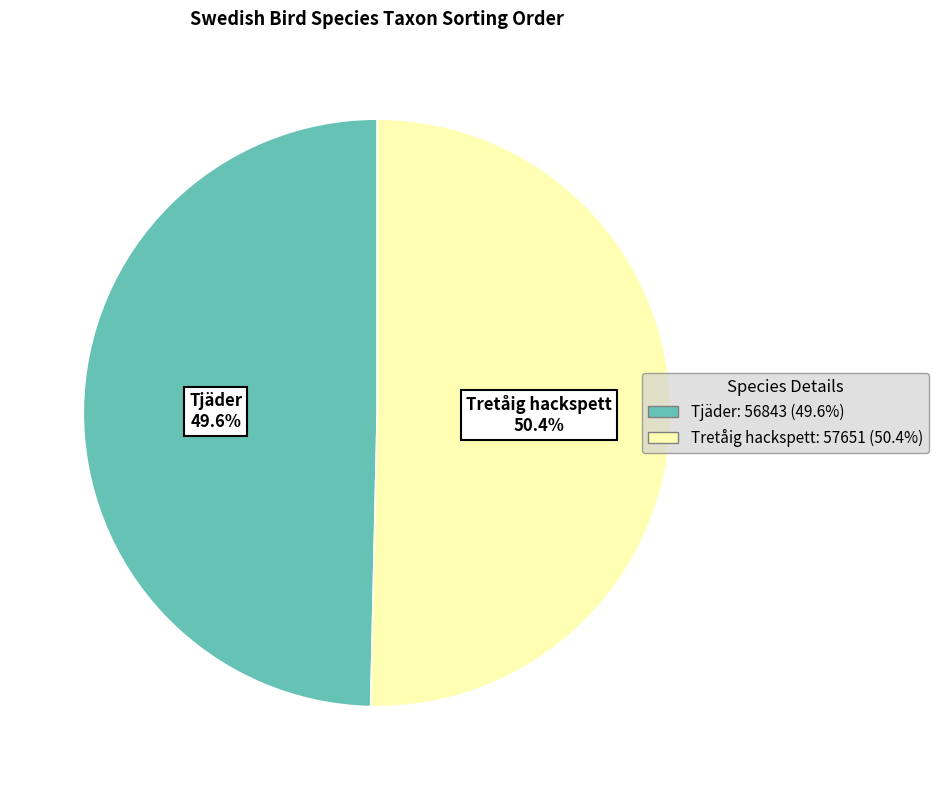

Does Tjäder represent more than half of the total?

No